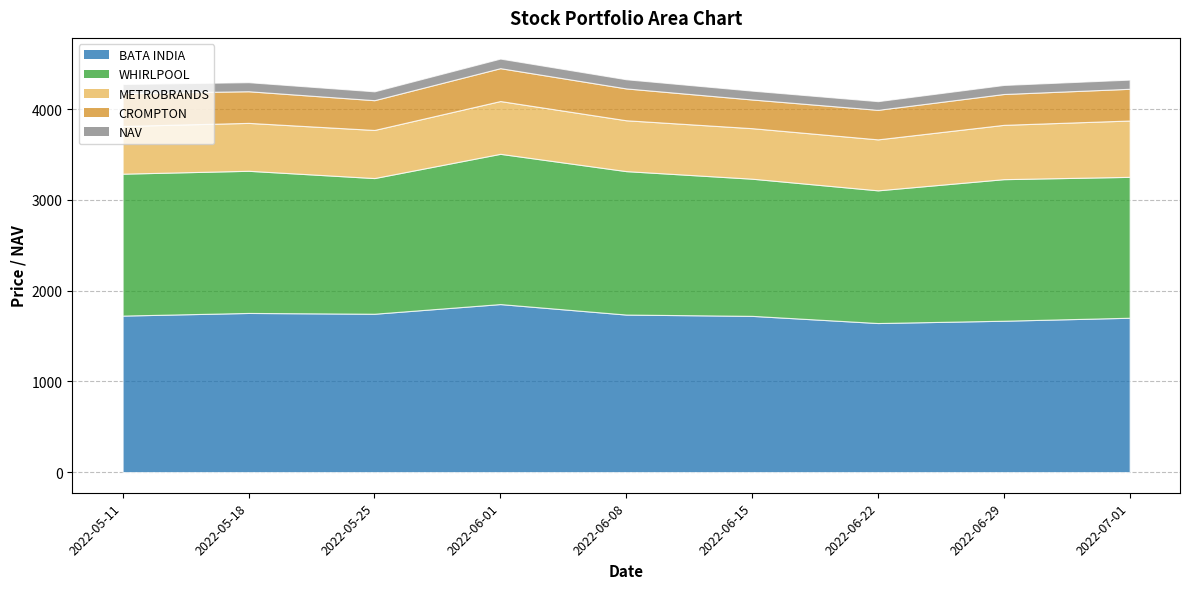

What is the sum of the NAV values at 2022-05-18 and 2022-05-25?

197.5